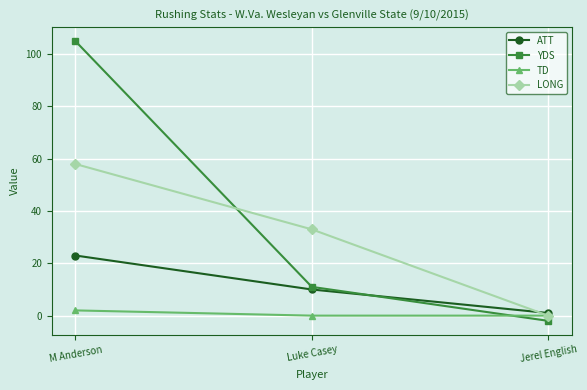

List the series in order of their peak value, lowest first.

TD, ATT, LONG, YDS